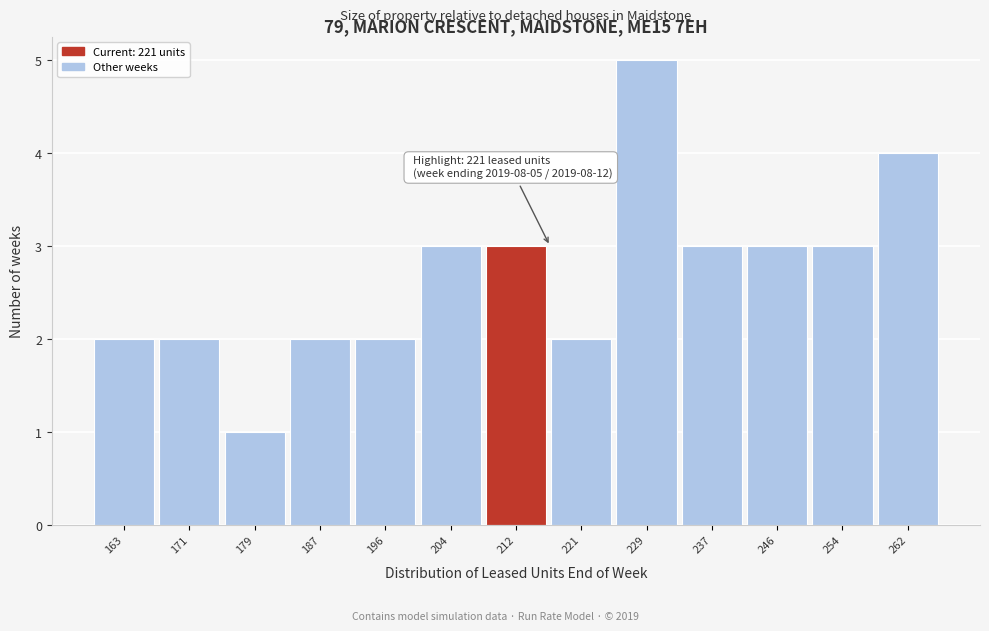

Reading left to right, what are all the values shown in this chart?

163=2	171=2	179=1	187=2	196=2	204=3	212=3	221=2	229=5	237=3	246=3	254=3	262=4